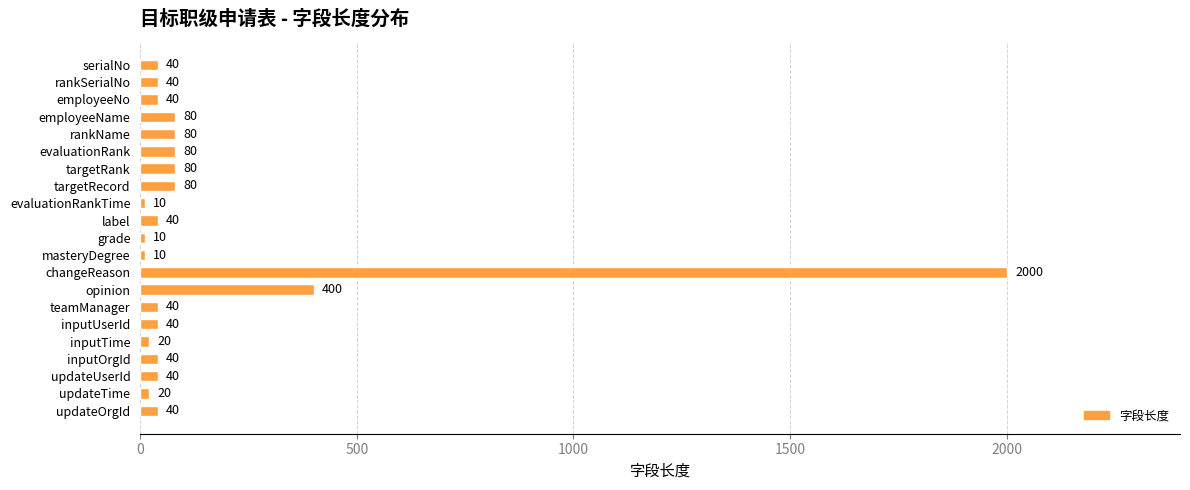

How many values are below 40?

5